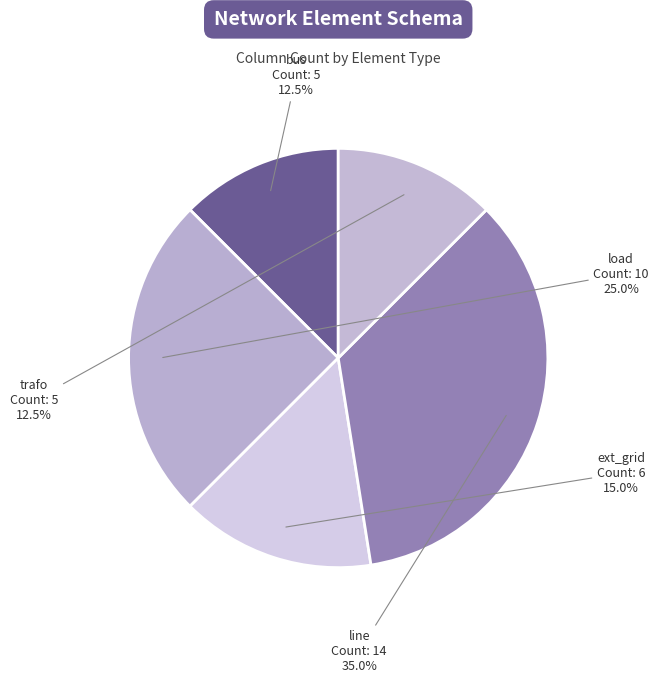

Is there any slice that represents more than half of the pie?

No